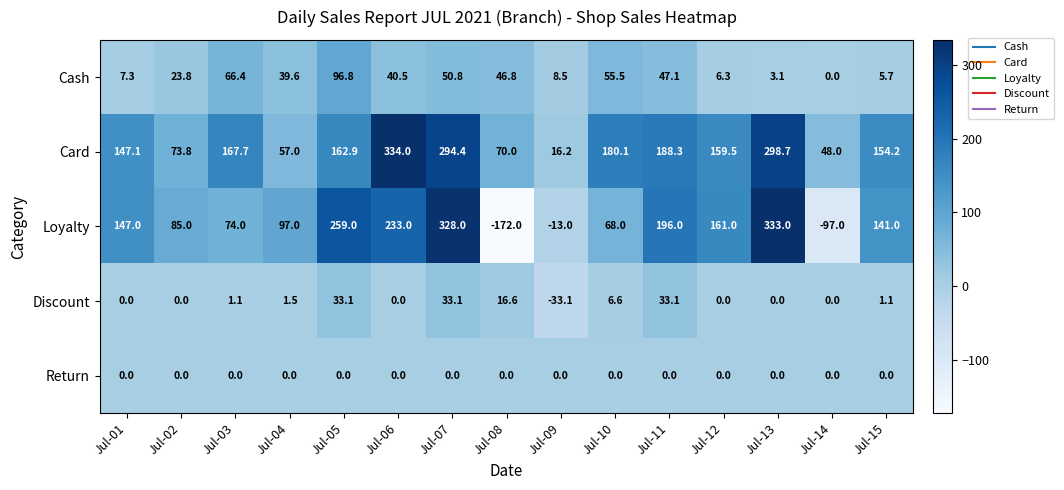

Which series has the largest total across all categories?

Card